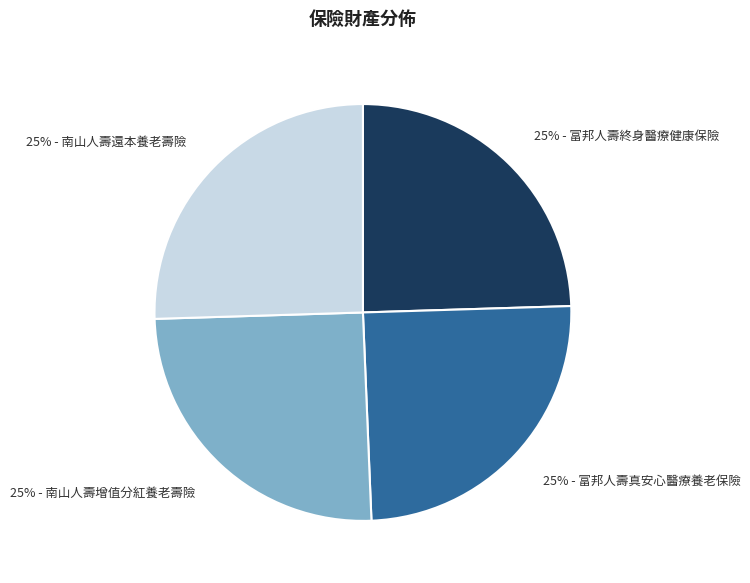

Does any single category account for the majority?

No